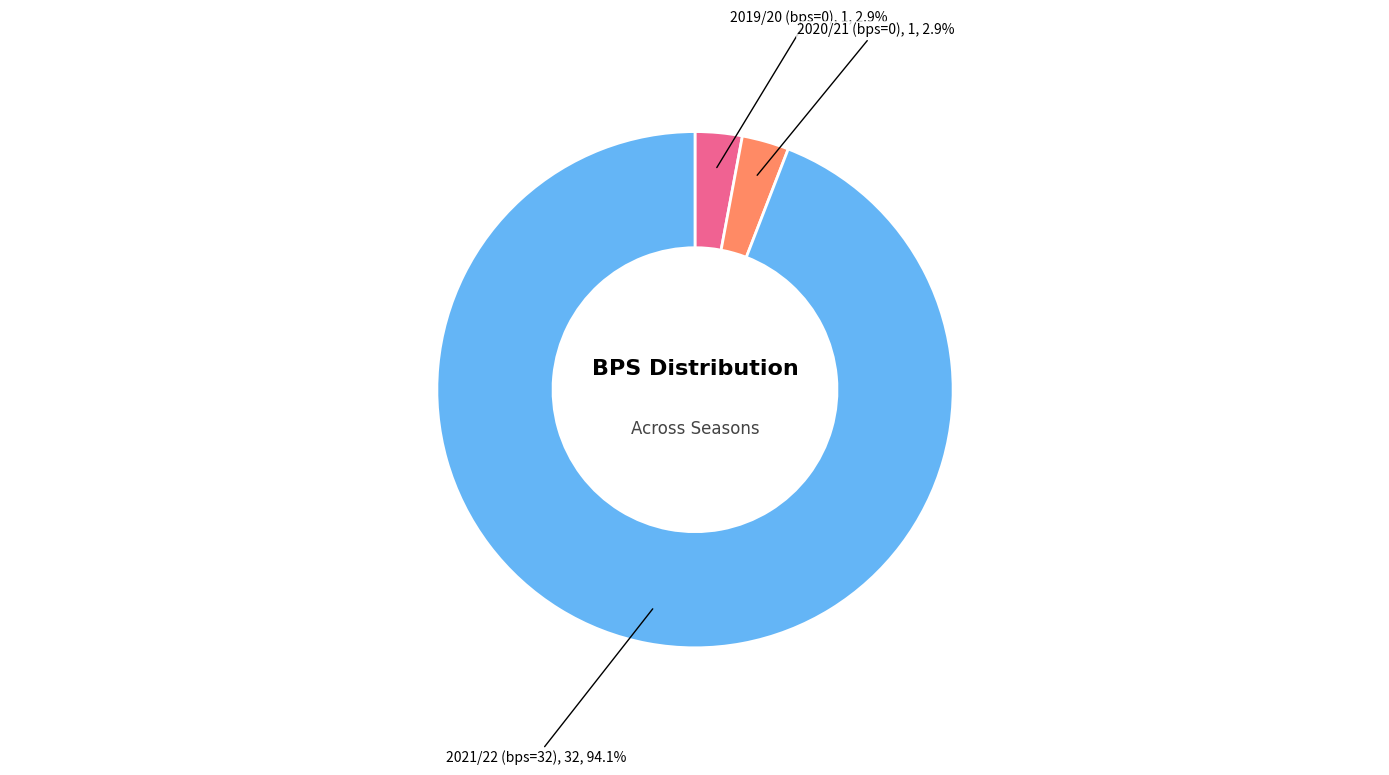

Does any single category account for the majority?

Yes